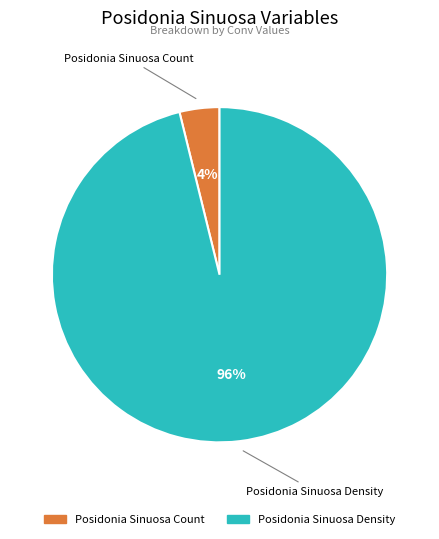

What is the smallest slice in the pie chart?

Posidonia Sinuosa Count